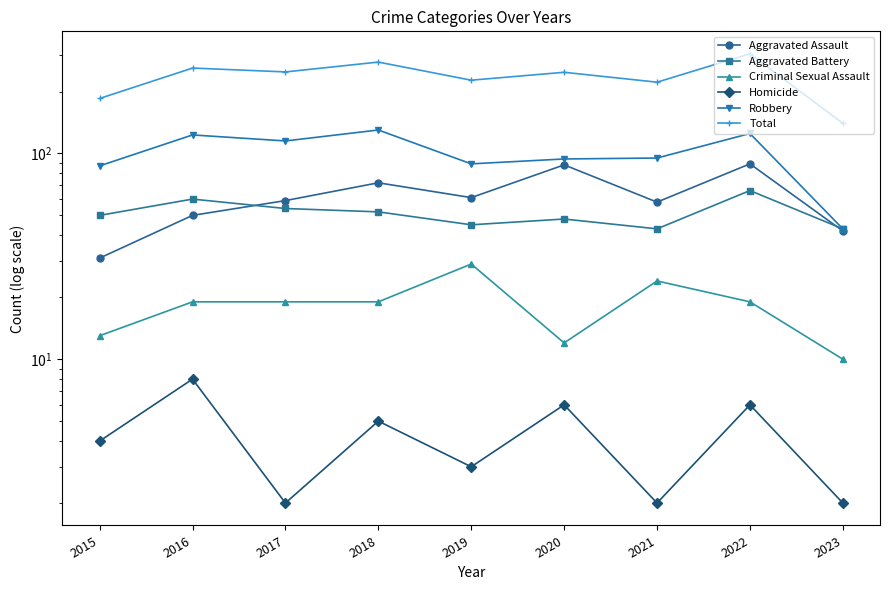

Rank the series at 2017 from lowest to highest value.

Homicide, Criminal Sexual Assault, Aggravated Battery, Aggravated Assault, Robbery, Total